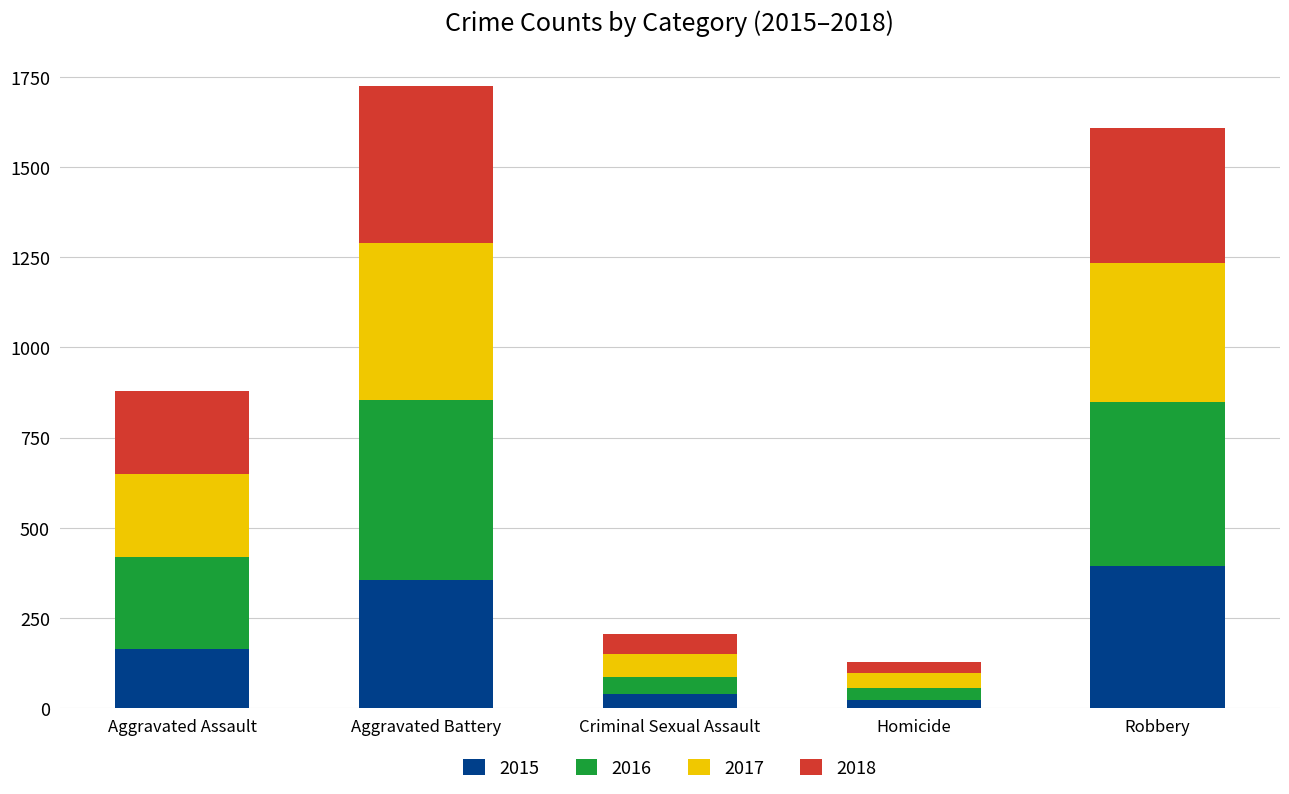

What value does the 2015 series have at Aggravated Assault?

163